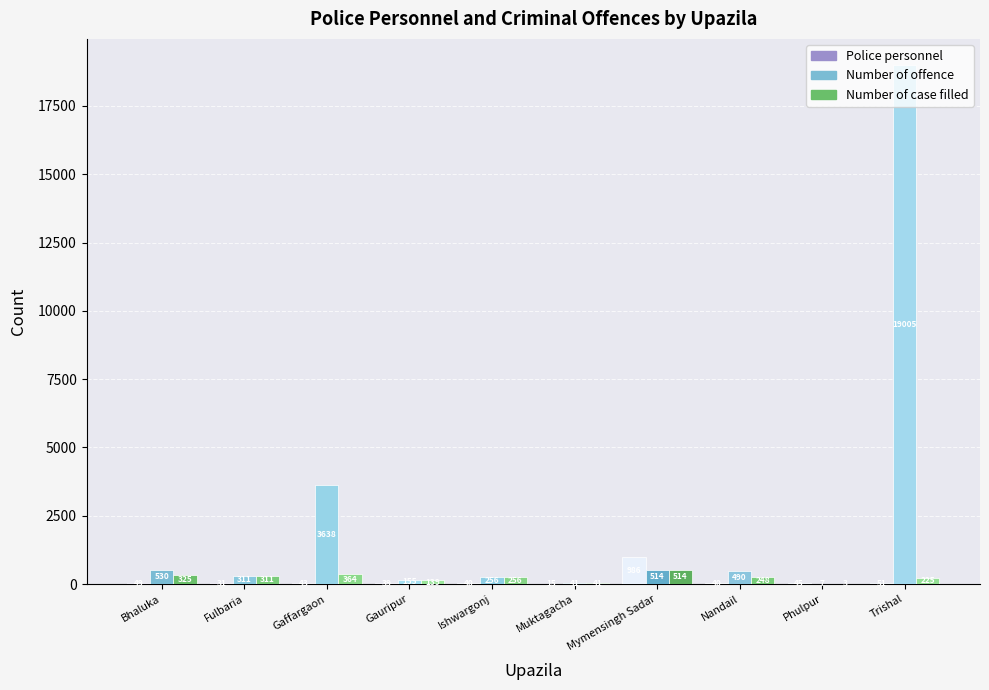

Between Gauripur and Ishwargonj, which series saw the biggest shift?

Number of case filled